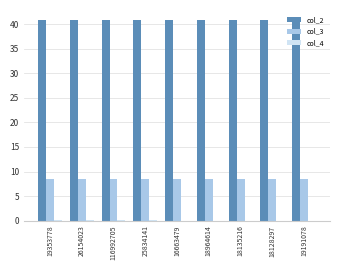

How many groups of bars are there?

9